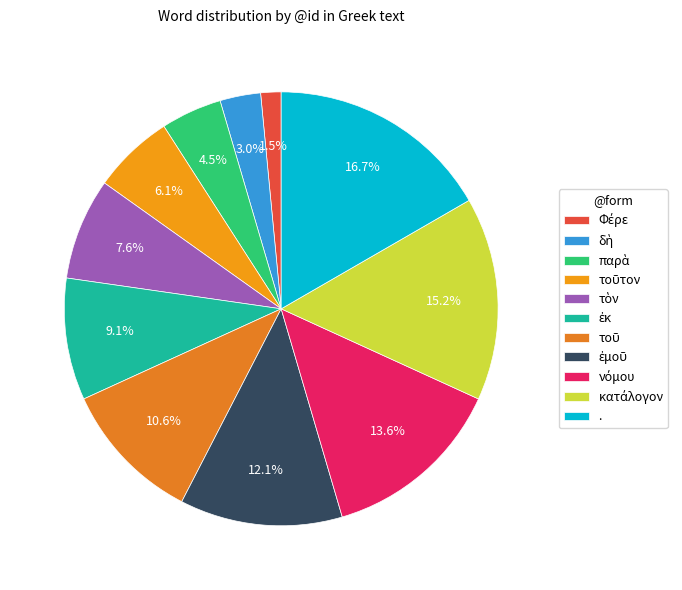

How many segments does this pie chart have?

11